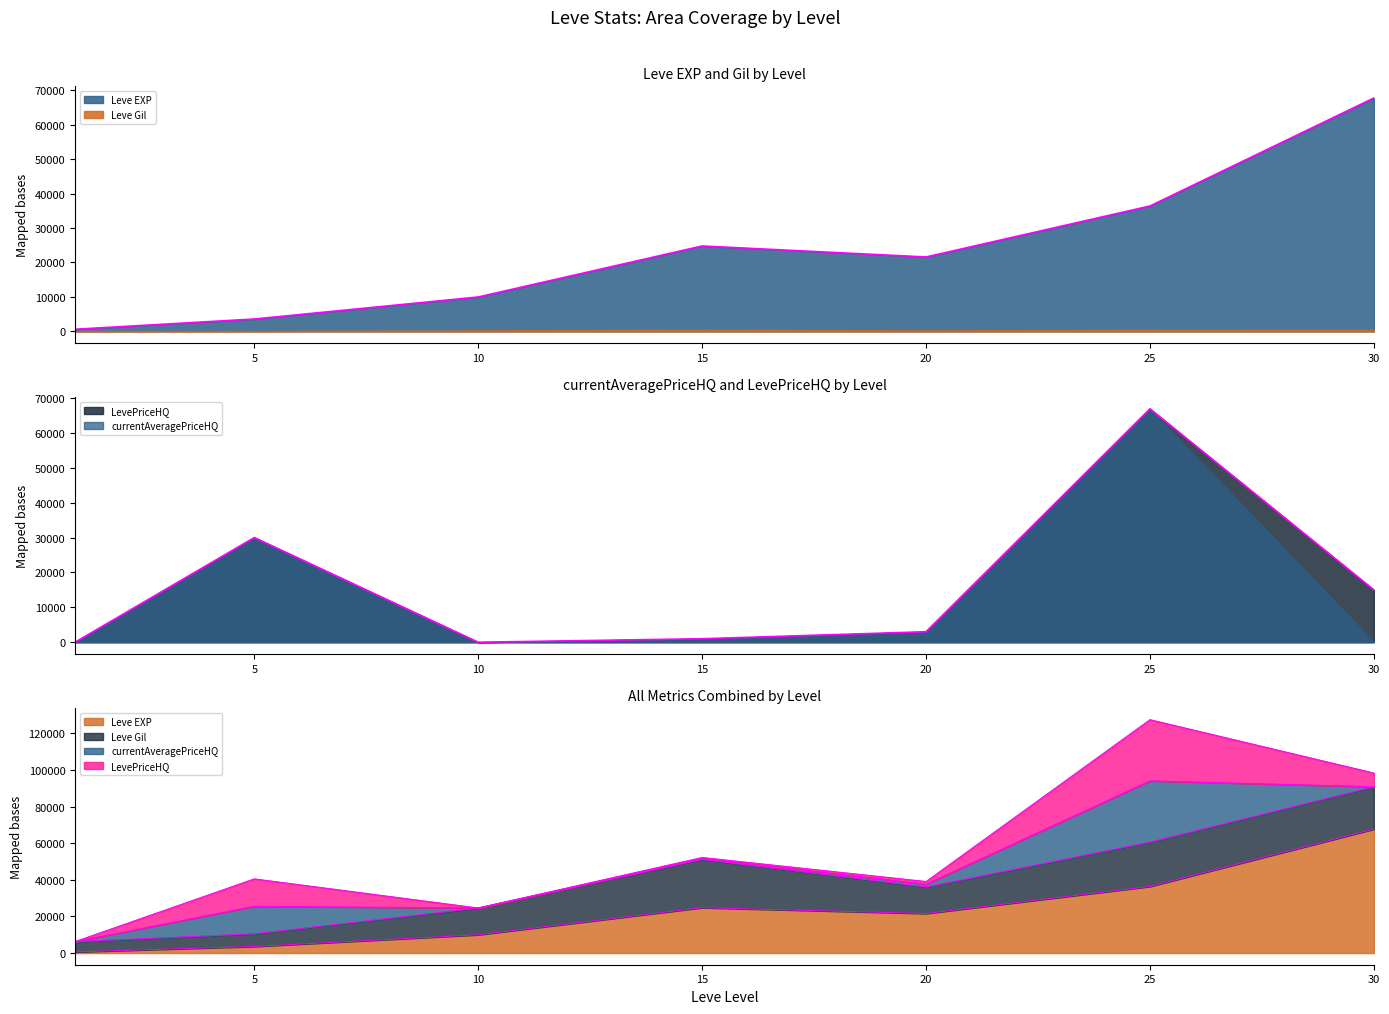

Where do Leve EXP and LevePriceHQ first cross each other?

1 and 5